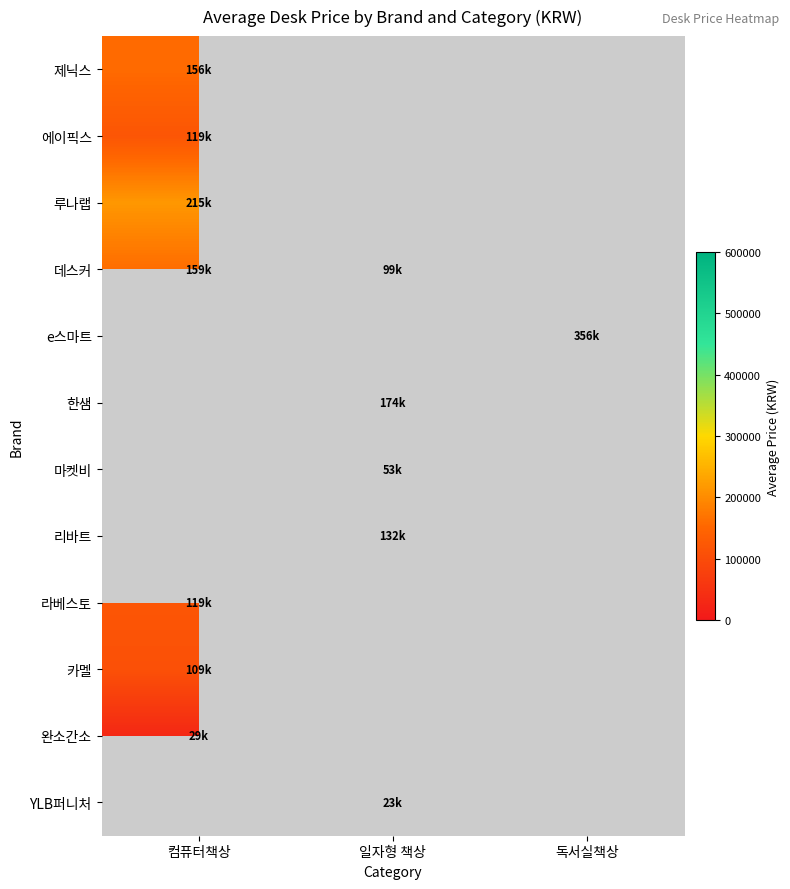

At which label does e스마트 reach its peak?

컴퓨터책상